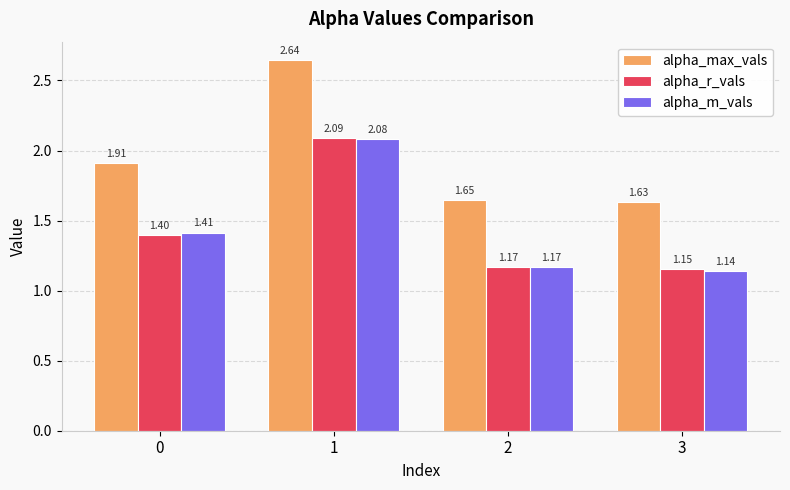

Is the value of alpha_r_vals at 1 greater than the value of alpha_max_vals at 3?

Yes